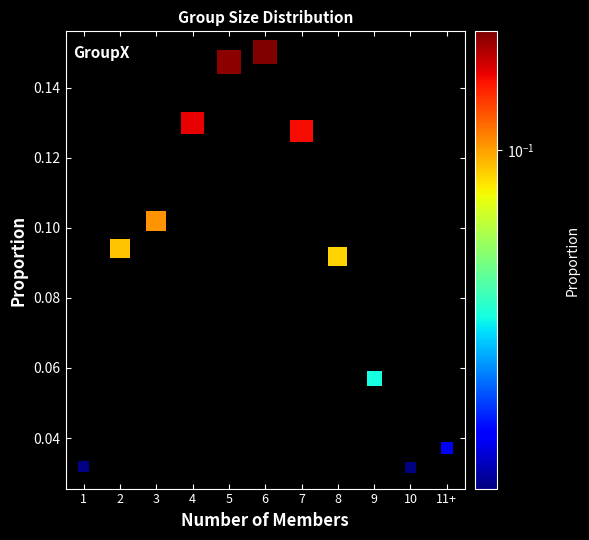

What is the range of X values (max minus min)?

10.0